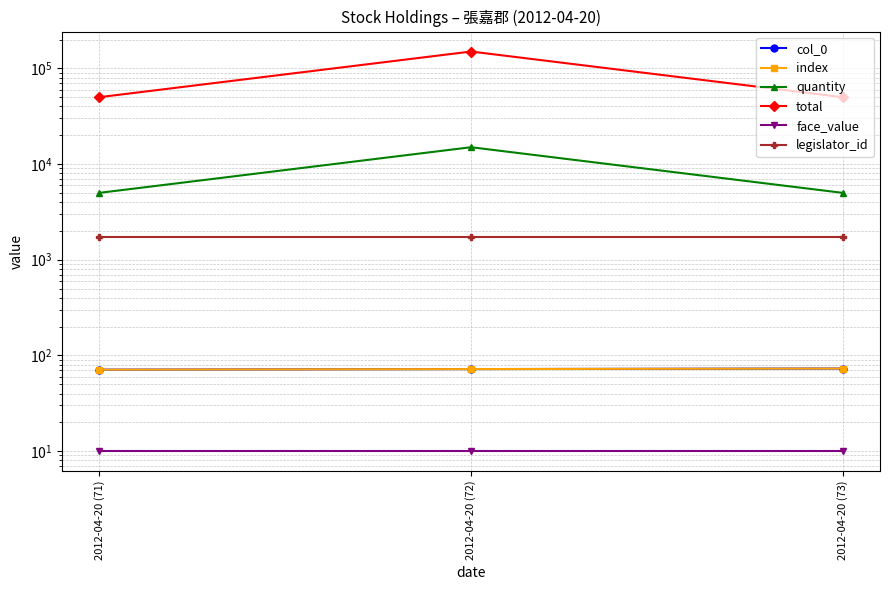

Reading left to right, what are all the values shown in this chart?

col_0: 71	72	73
index: 71	72	73
quantity: 5000	15000	5000
total: 50000	150000	50000
face_value: 10	10	10
legislator_id: 1719	1719	1719